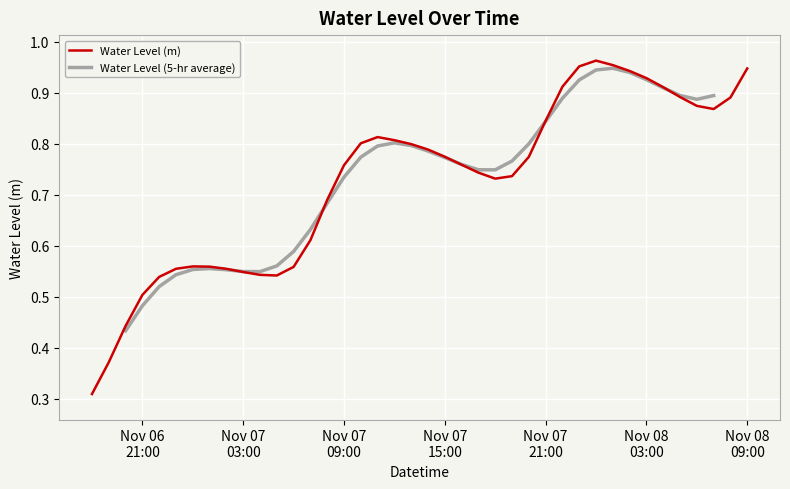

Where is the first local maximum?

2023-11-07 00:00:00